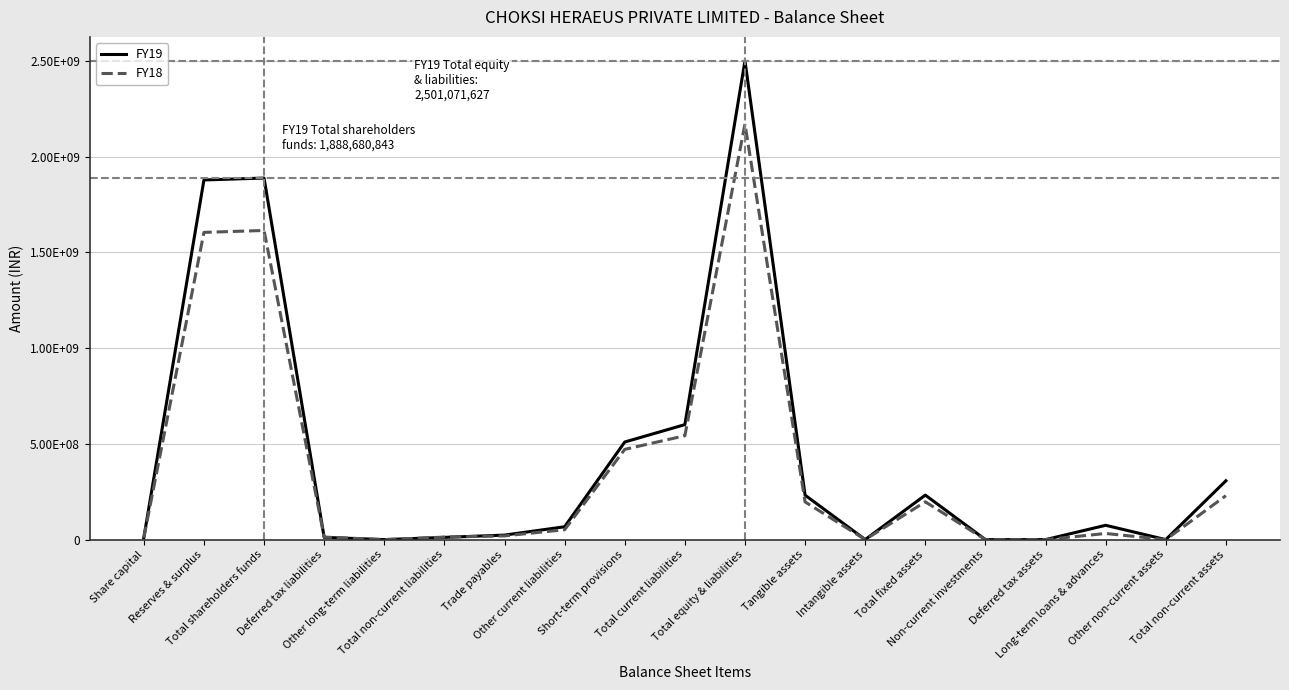

Does the chart display data point markers on the line(s)?

No